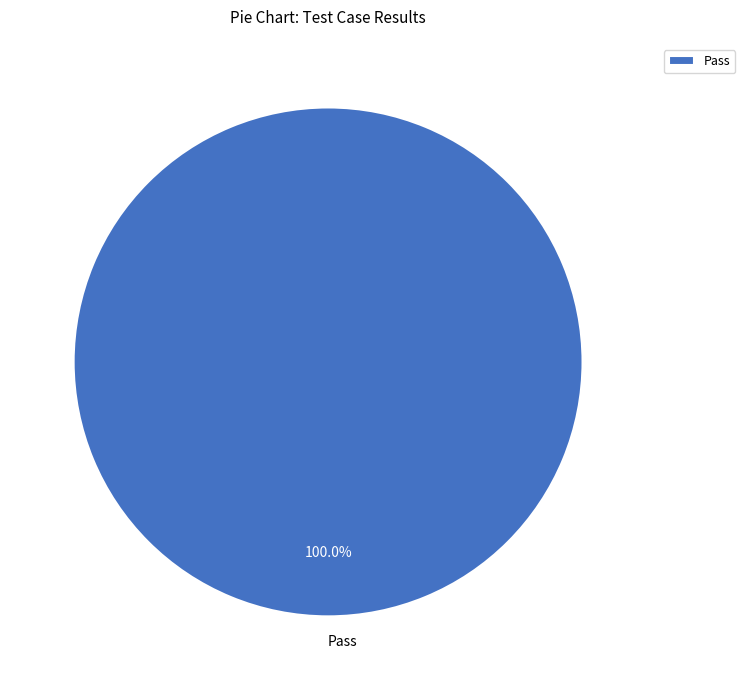

Rank the categories by value from highest to lowest.

Pass